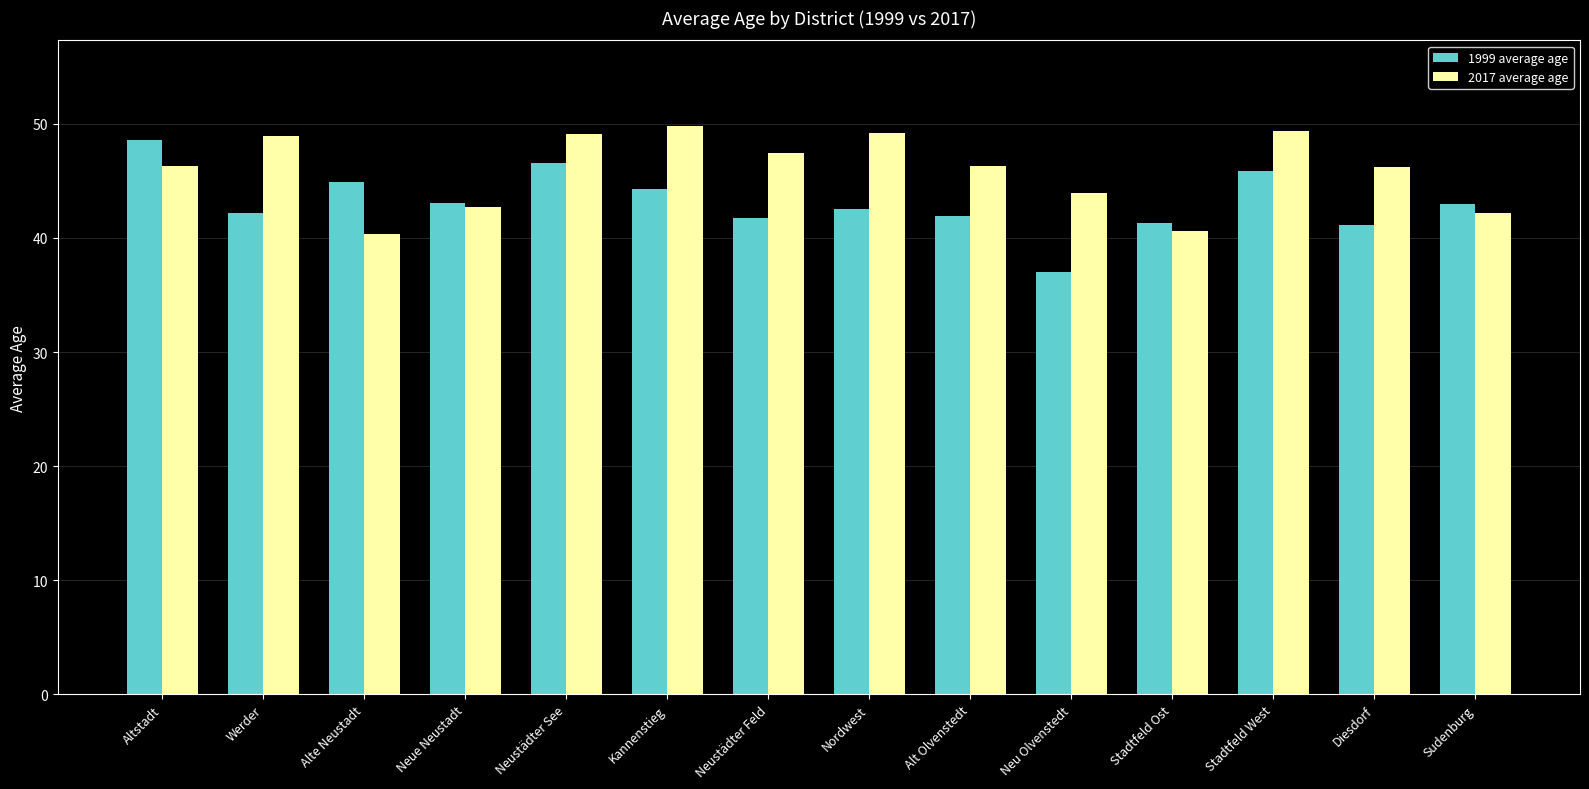

At which label does 2017 average age first exceed 46?

Altstadt